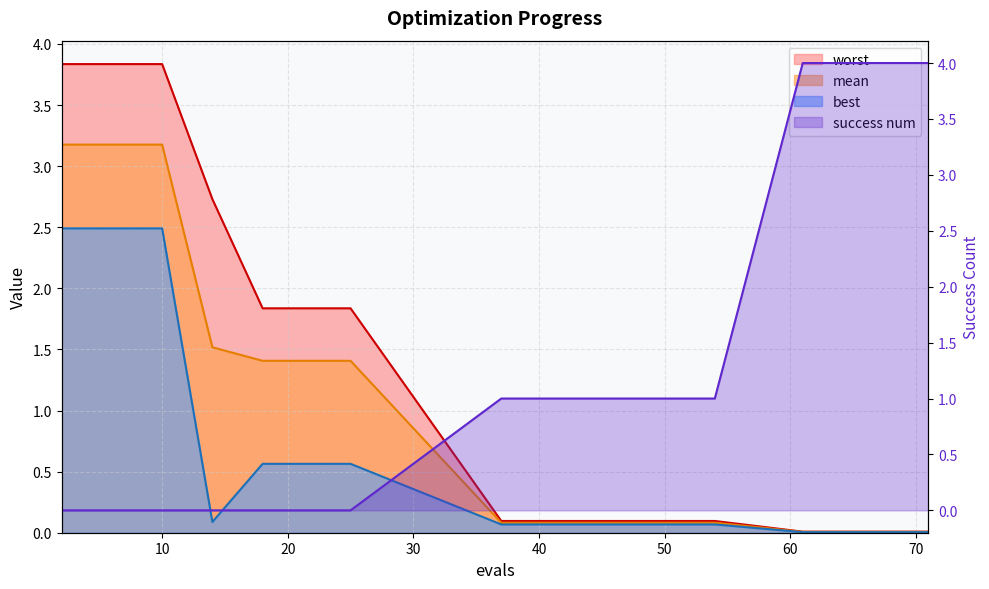

What is the difference between the mean values at 18 and 71?

1.4